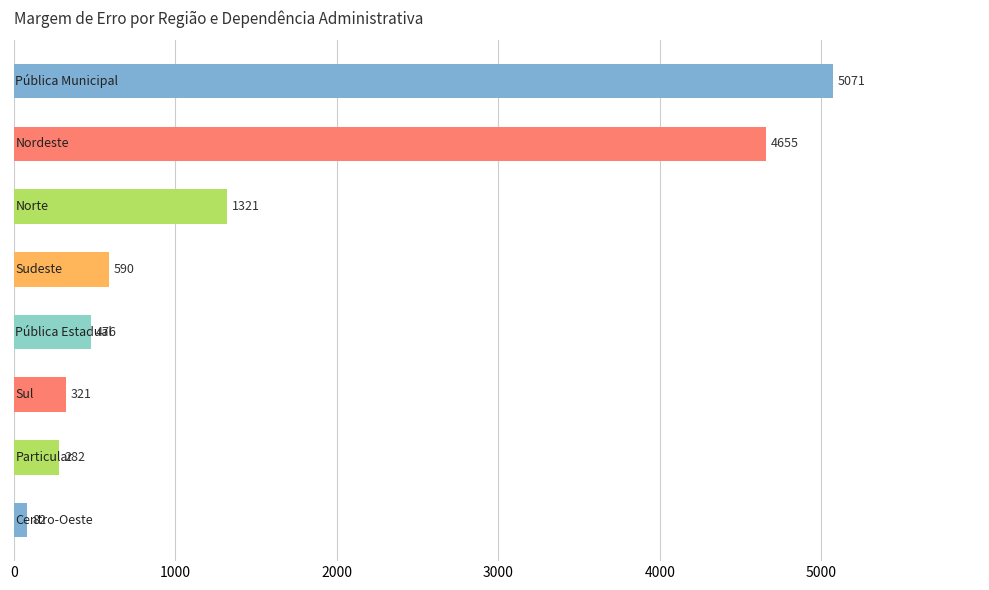

What is the minimum value shown in the chart?

82.3